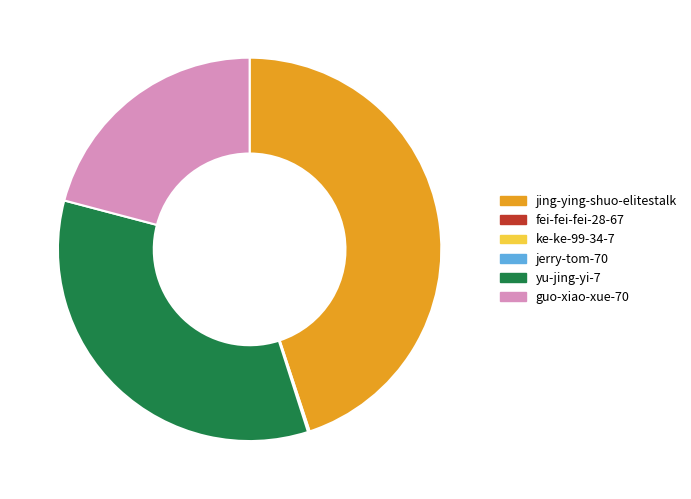

Which slice is the largest?

jing-ying-shuo-elitestalk